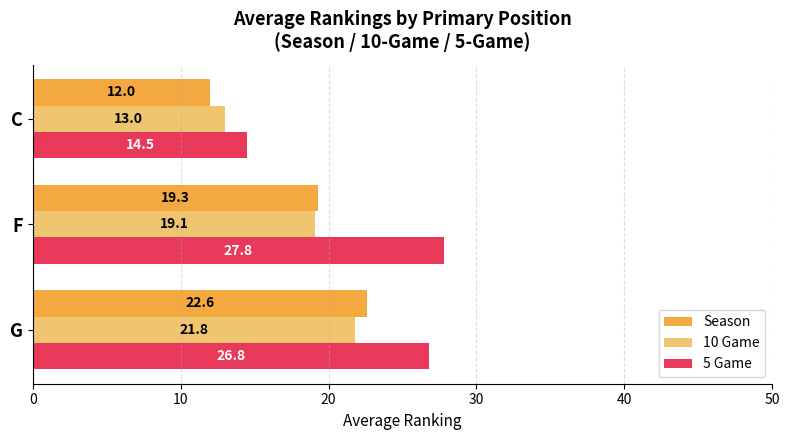

At how many categories does at least one series exceed 16?

2